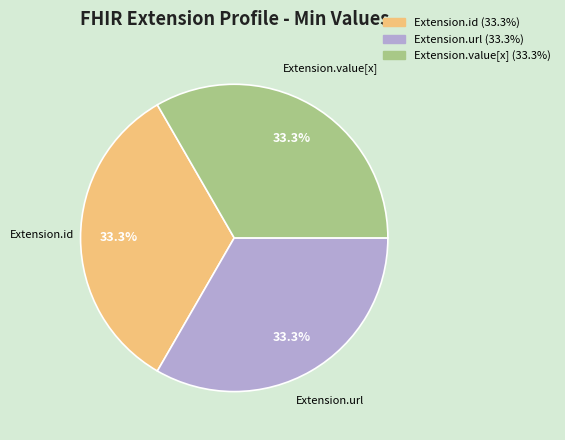

Does Extension.url account for over 50% of the chart?

No